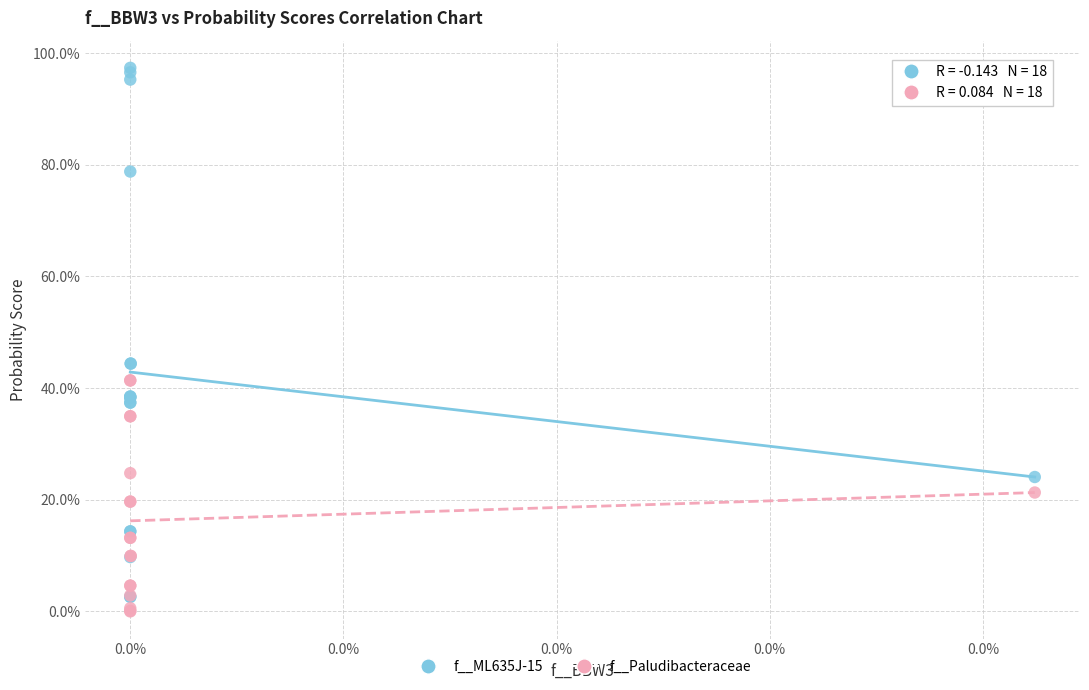

What are all the series names shown in the legend?

f__ML635J-15, f__Paludibacteraceae